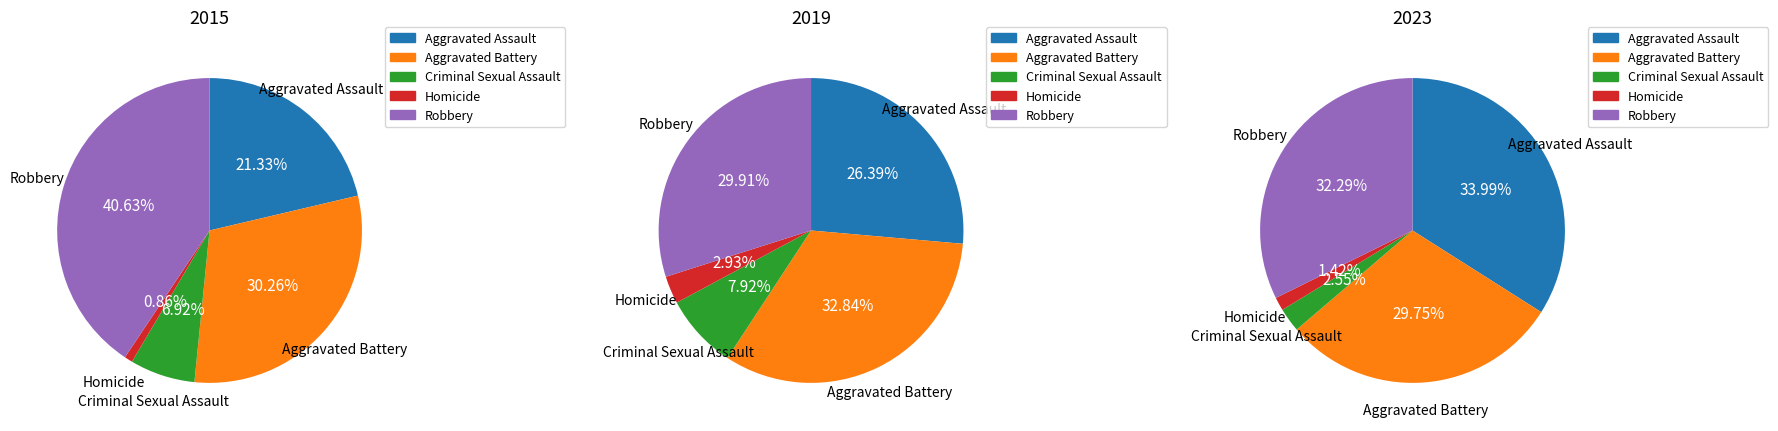

To the nearest percent, what is the difference between the largest and smallest slice percentages?

40%